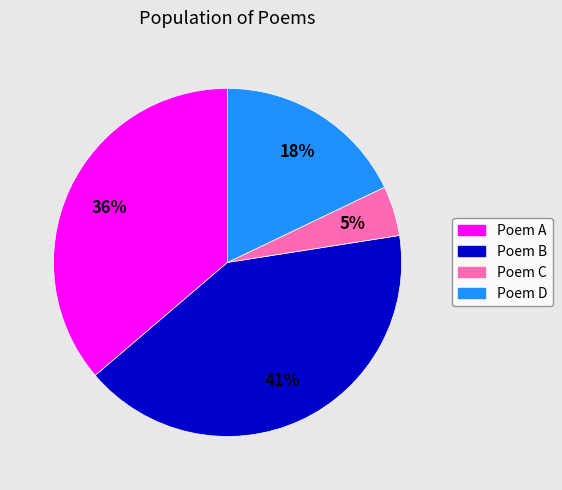

Is there any slice that represents more than half of the pie?

No